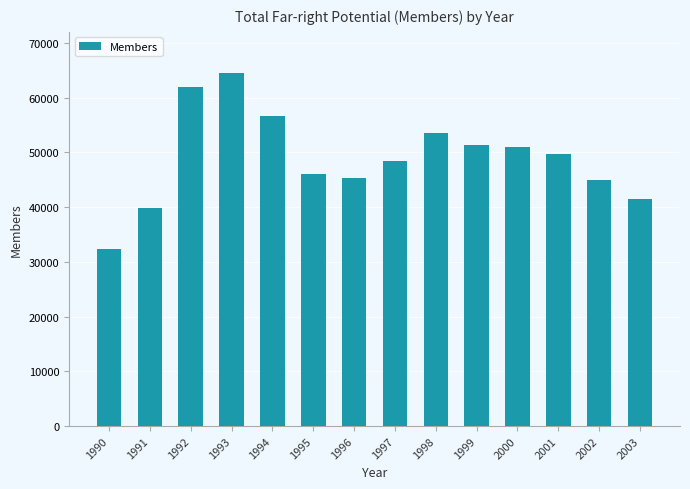

Reading left to right, list all the values displayed in this chart.

1990=32300	1991=39800	1992=61900	1993=64500	1994=56600	1995=46100	1996=45300	1997=48400	1998=53600	1999=51400	2000=50900	2001=49700	2002=45000	2003=41500